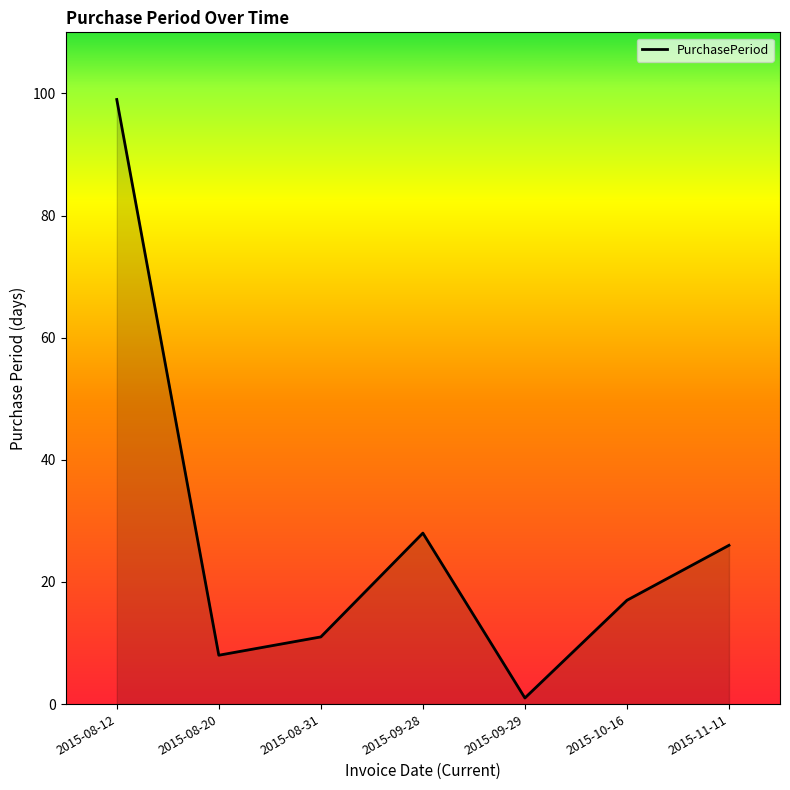

What is the ratio of the value at 2015-08-12 to the value at 2015-09-29?

99.0